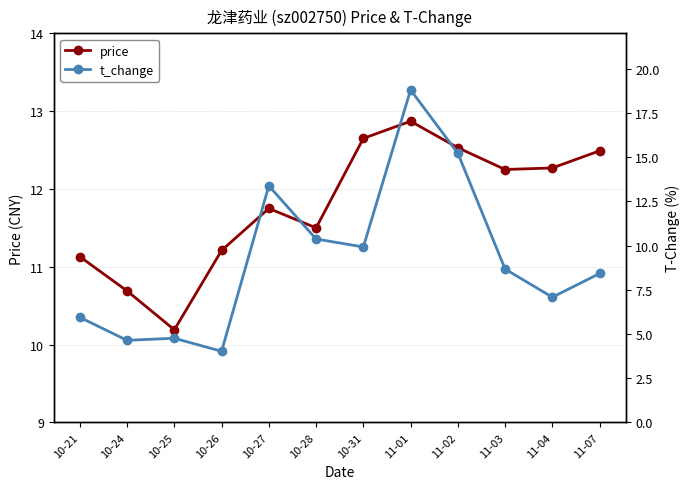

What is the average value of the price series?

11.8